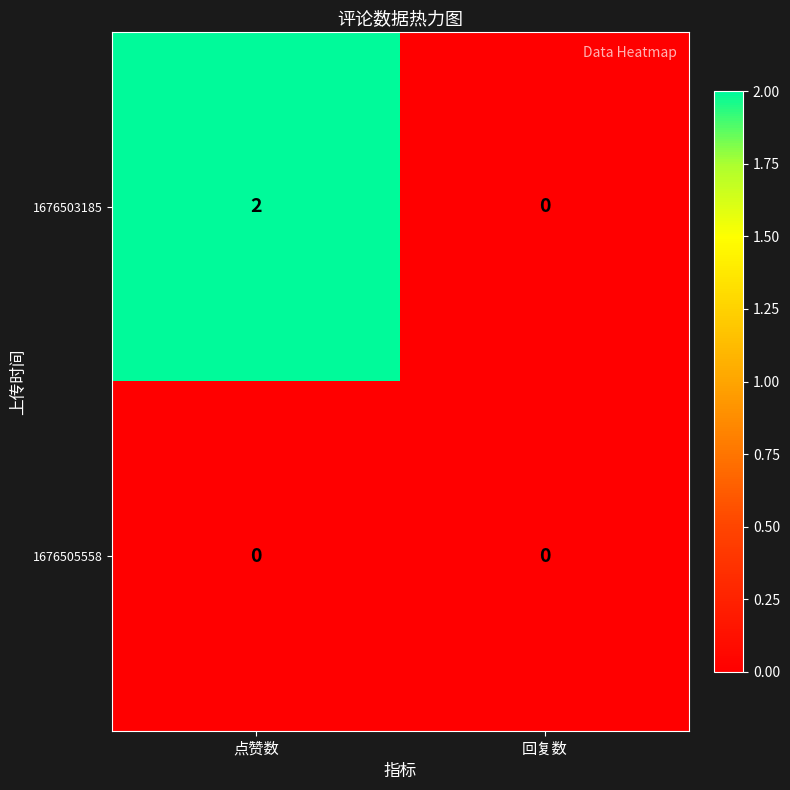

How many distinct data groups are displayed?

2